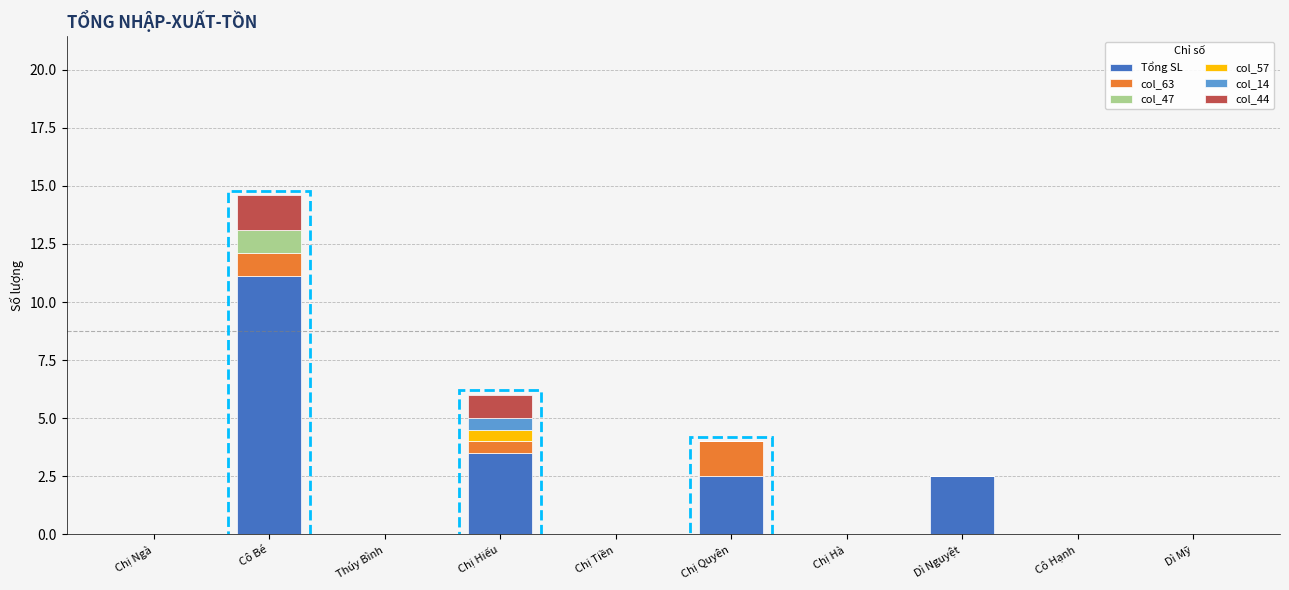

The Tổng SL series shows 2.5 at Dì Nguyệt. True or false?

True